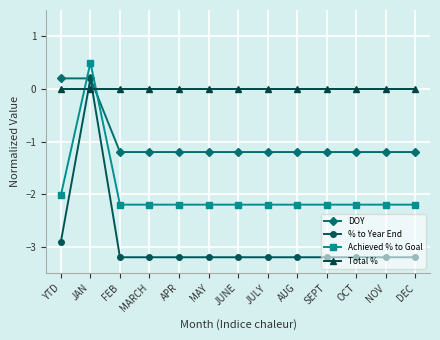

What is the greatest value displayed?

0.5